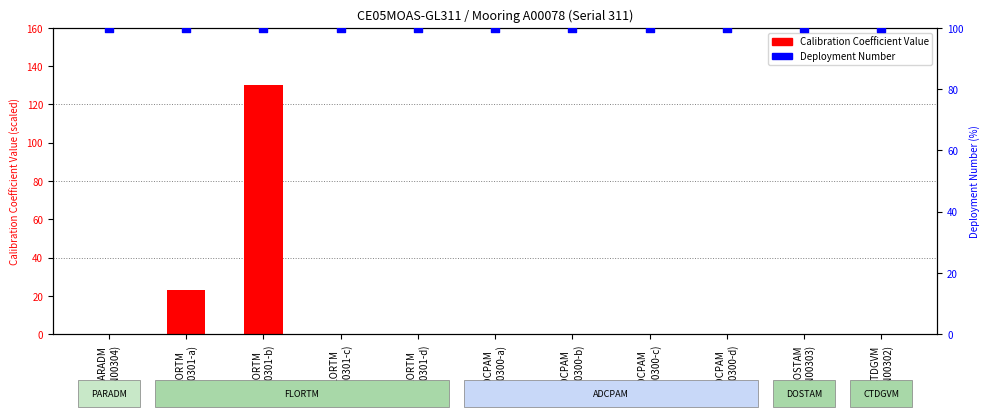

Which series reaches the maximum Y coordinate?

Calibration Coefficient Value